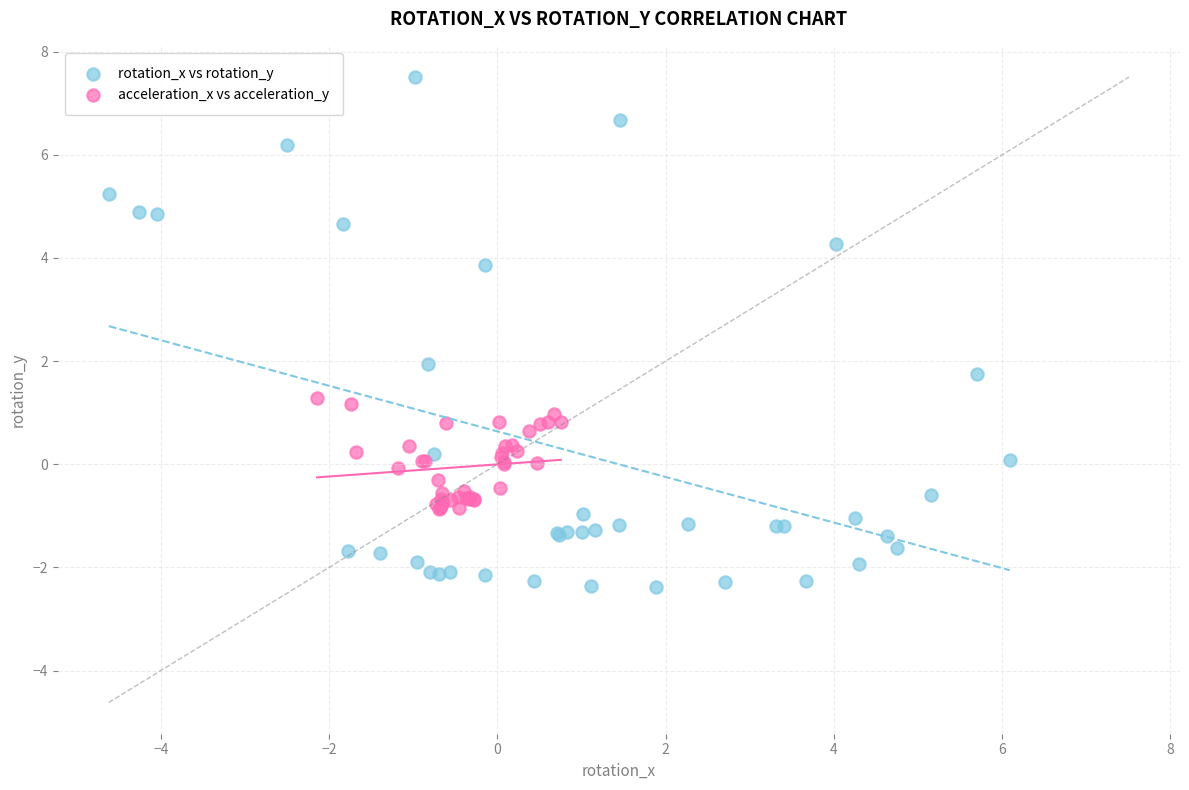

Which series reaches the maximum Y coordinate?

rotation_x vs rotation_y